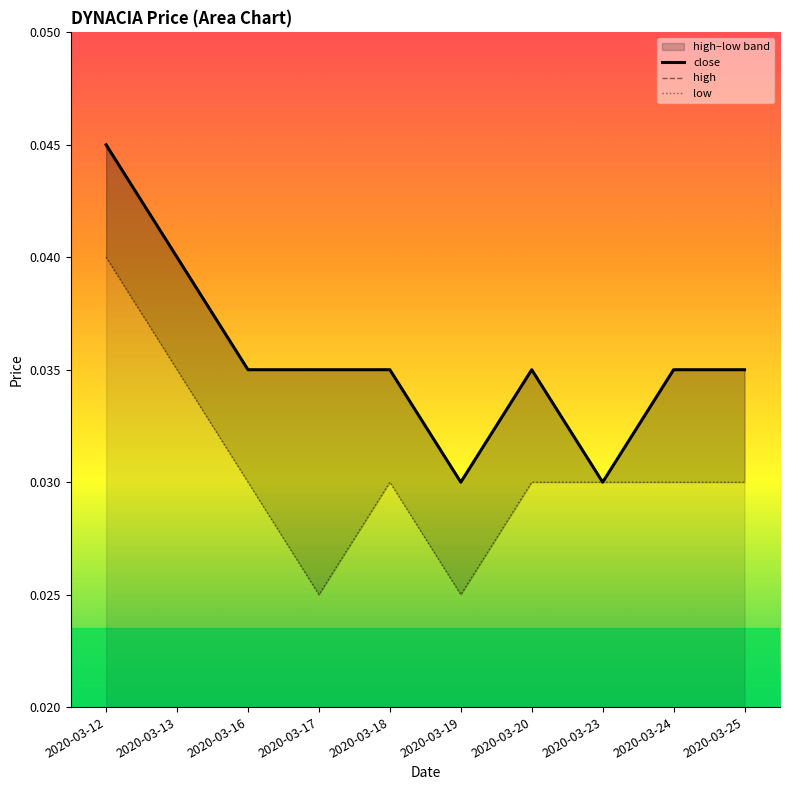

Which series has the largest range (max minus min)?

close